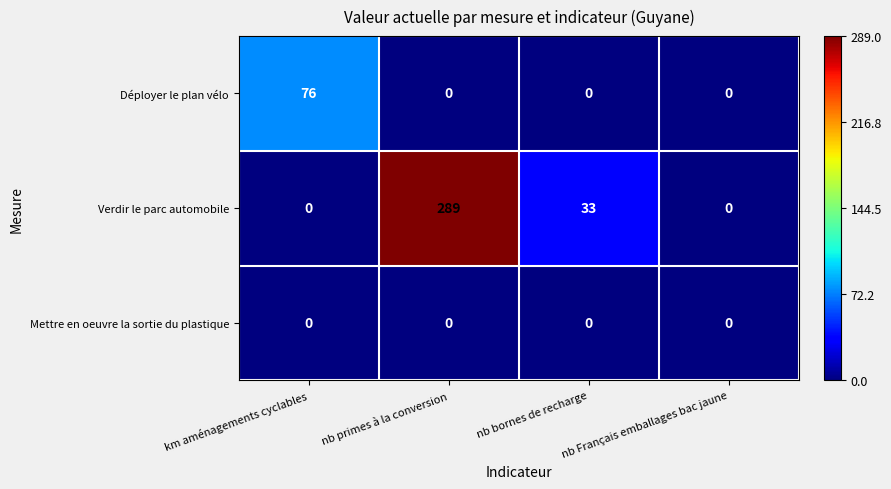

What is the spread (max minus min) of values at nb bornes de recharge?

33